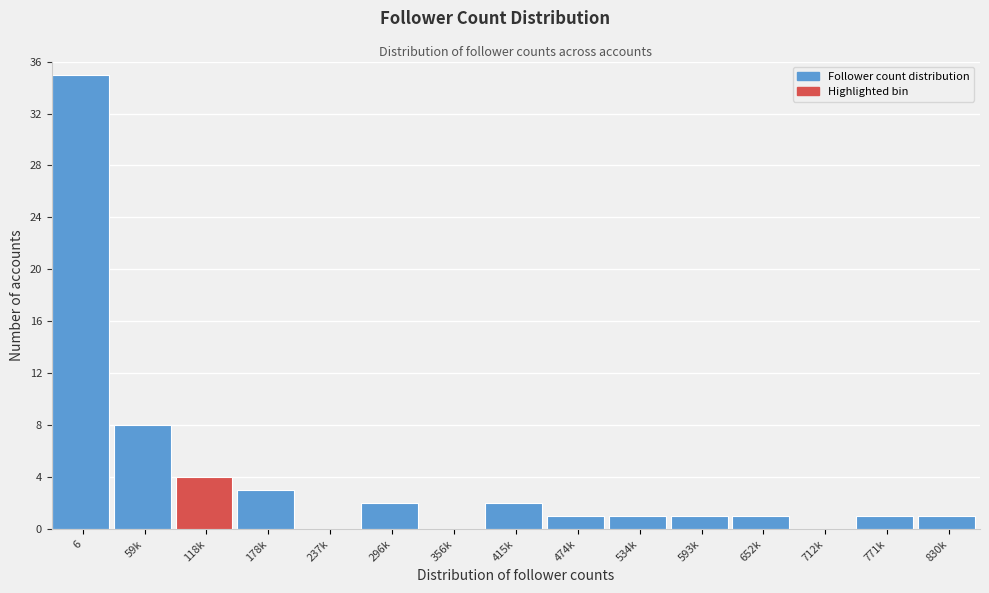

Reading left to right, transcribe all the data shown in this chart.

6=35	59k=8	118k=4	178k=3	237k=0	296k=2	356k=0	415k=2	474k=1	534k=1	593k=1	652k=1	712k=0	771k=1	830k=1